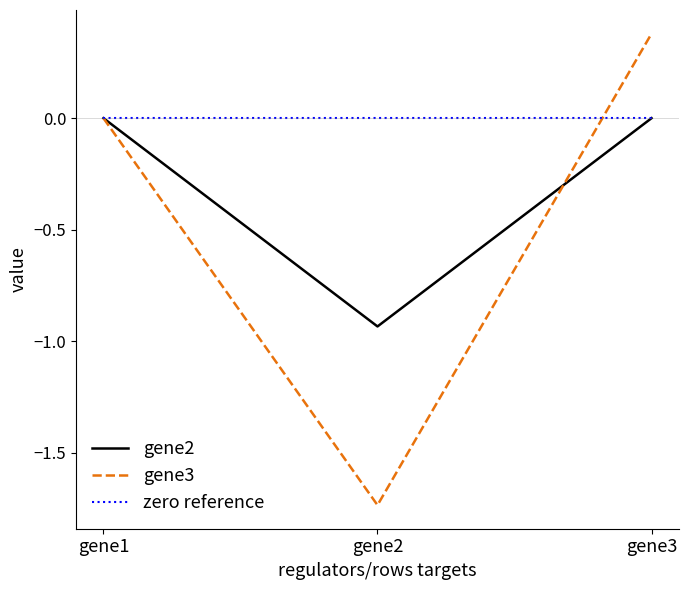

Rank the series by their average value, from lowest to highest.

gene3, gene2, zero reference